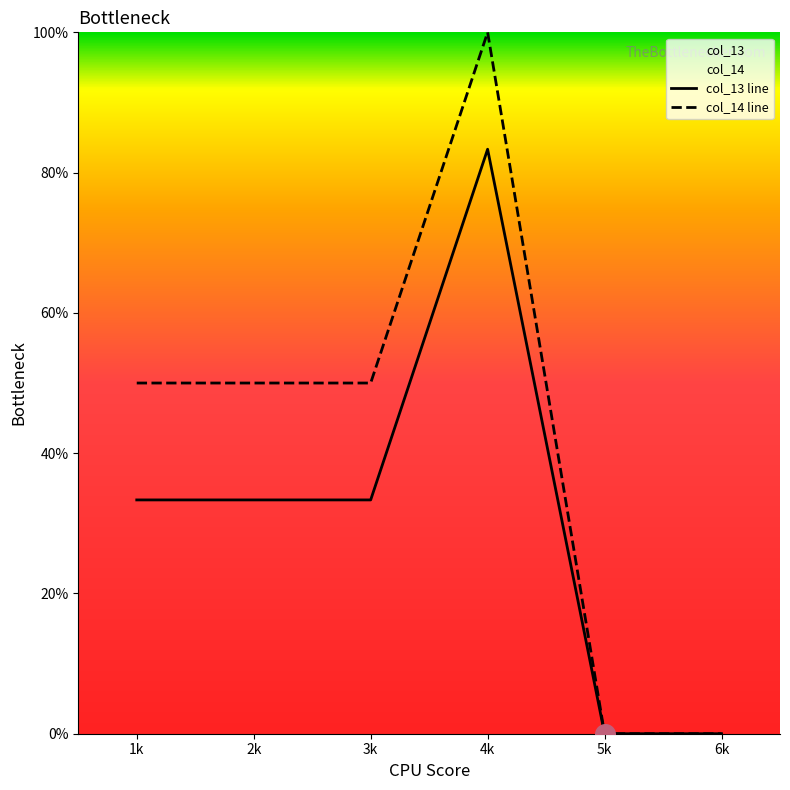

Which series contains the lowest Y value?

col_13 line